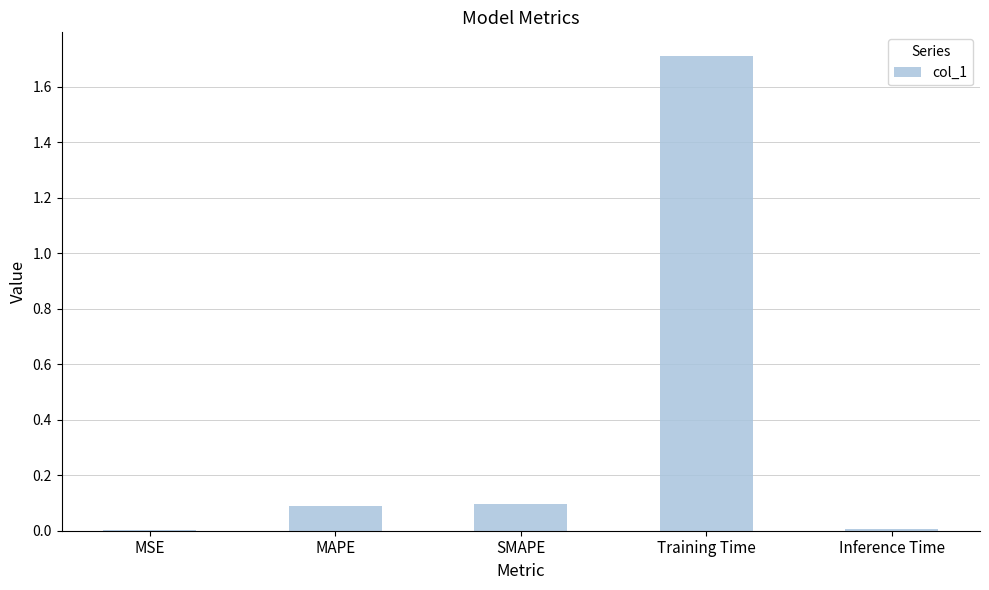

What is the maximum value shown in the chart?

1.7